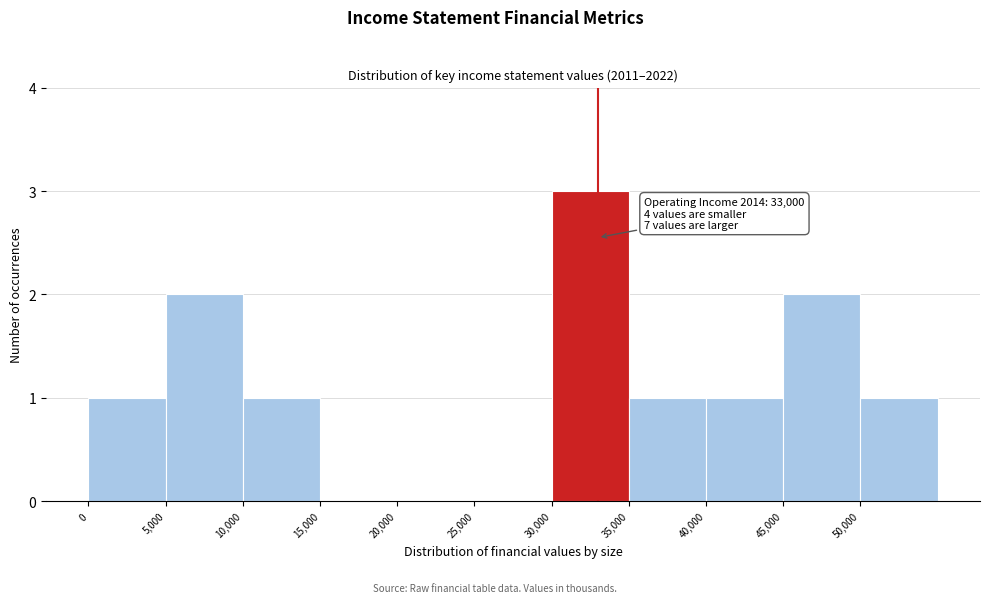

Over which range of the x-axis is the bar tallest?

30000 to 35000